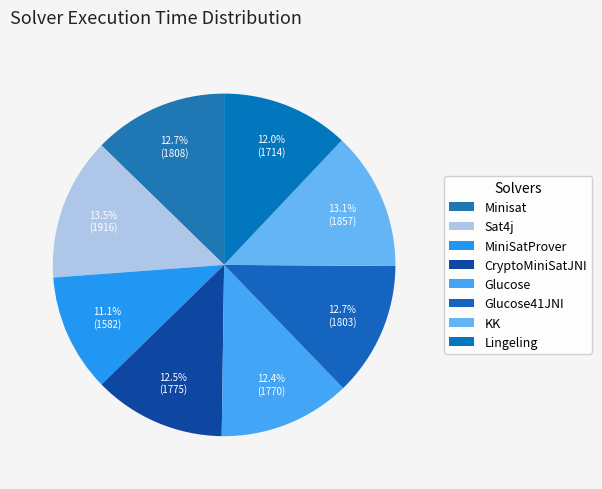

The MiniSatProver slice represents 11% of the pie. True or false?

True